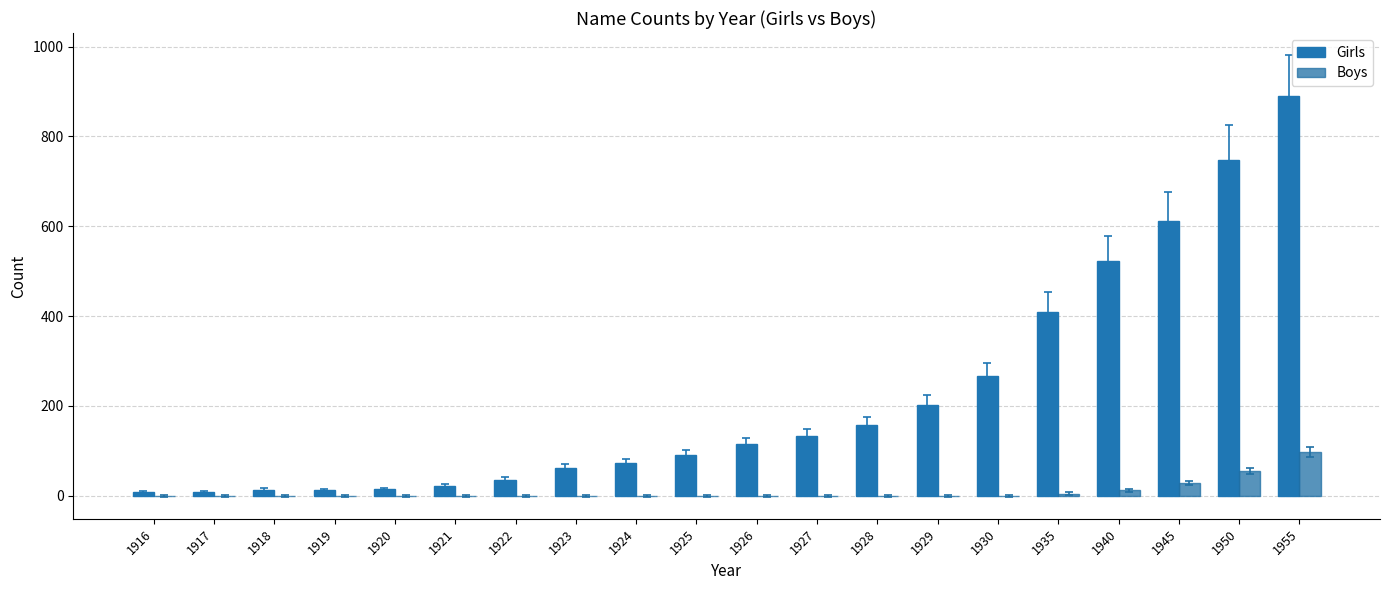

What is the spread (max minus min) of values at 1950?

693